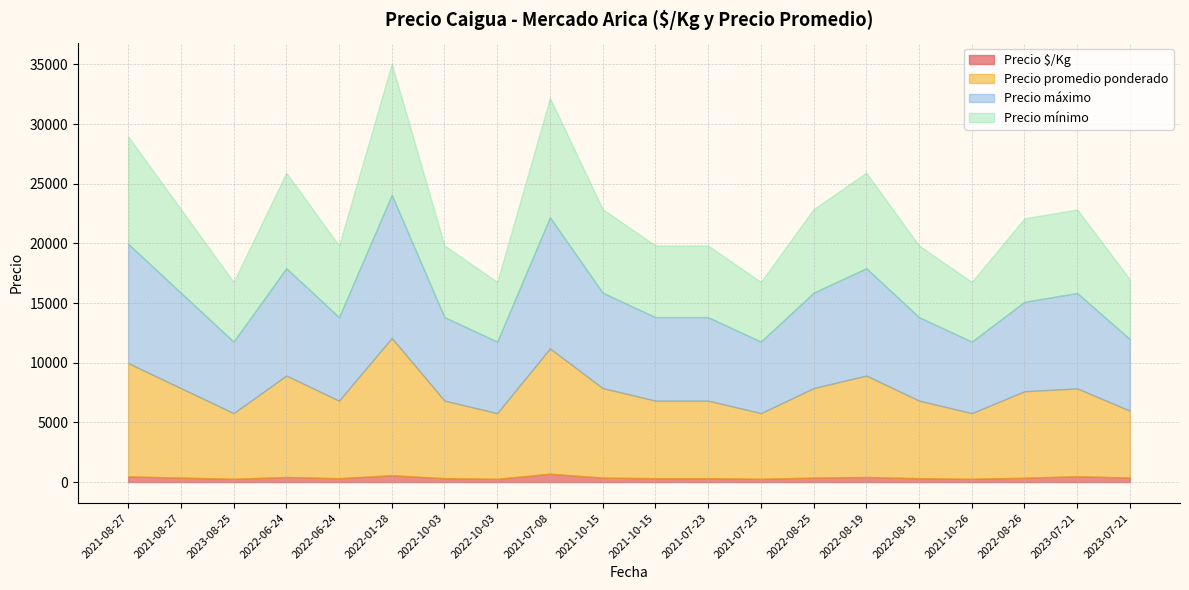

Reading right to left, list all the values displayed in this chart.

Precio $/Kg: 374	490	362	275	325	425	375	275	325	325	375	700	275	325	575	325	425	275	375	475
Precio promedio ponderado: 5609	7357	7250	5500	6500	8500	7500	5500	6500	6500	7500	10500	5500	6500	11500	6500	8500	5500	7500	9500
Precio máximo: 6000	8000	7500	6000	7000	9000	8000	6000	7000	7000	8000	11000	6000	7000	12000	7000	9000	6000	8000	10000
Precio mínimo: 5000	7000	7000	5000	6000	8000	7000	5000	6000	6000	7000	10000	5000	6000	11000	6000	8000	5000	7000	9000